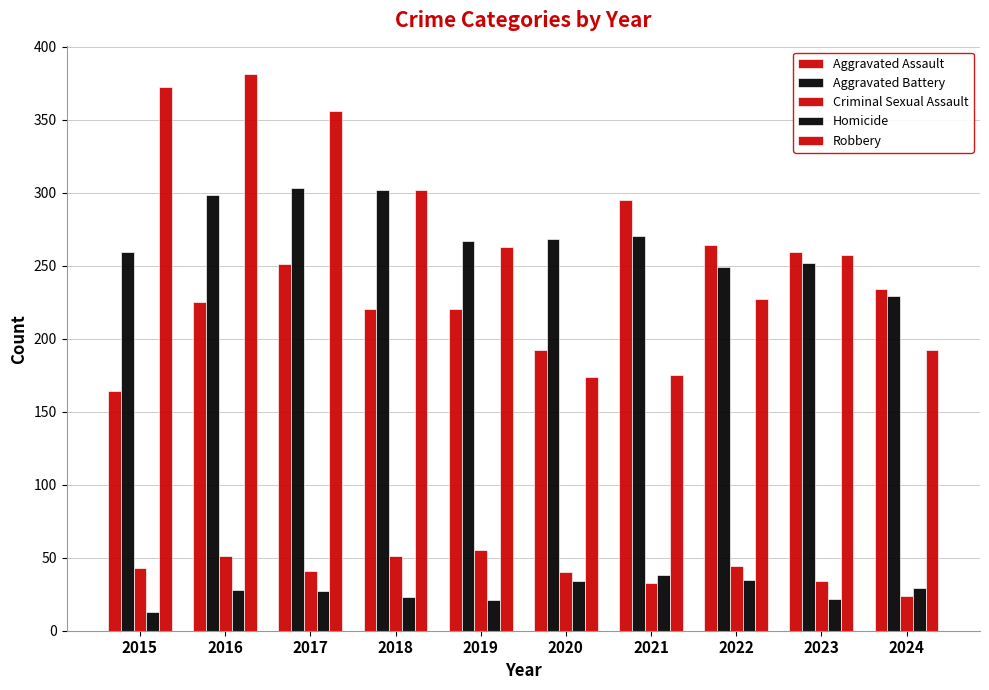

How many bars are there in each group?

5